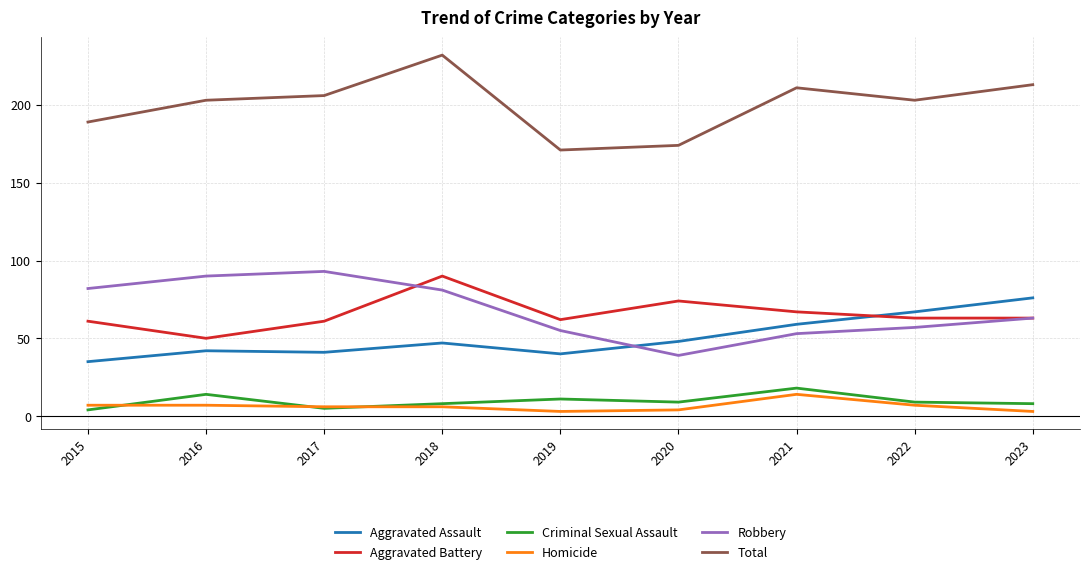

True or false: Criminal Sexual Assault has more than 1 interior local peaks.

True